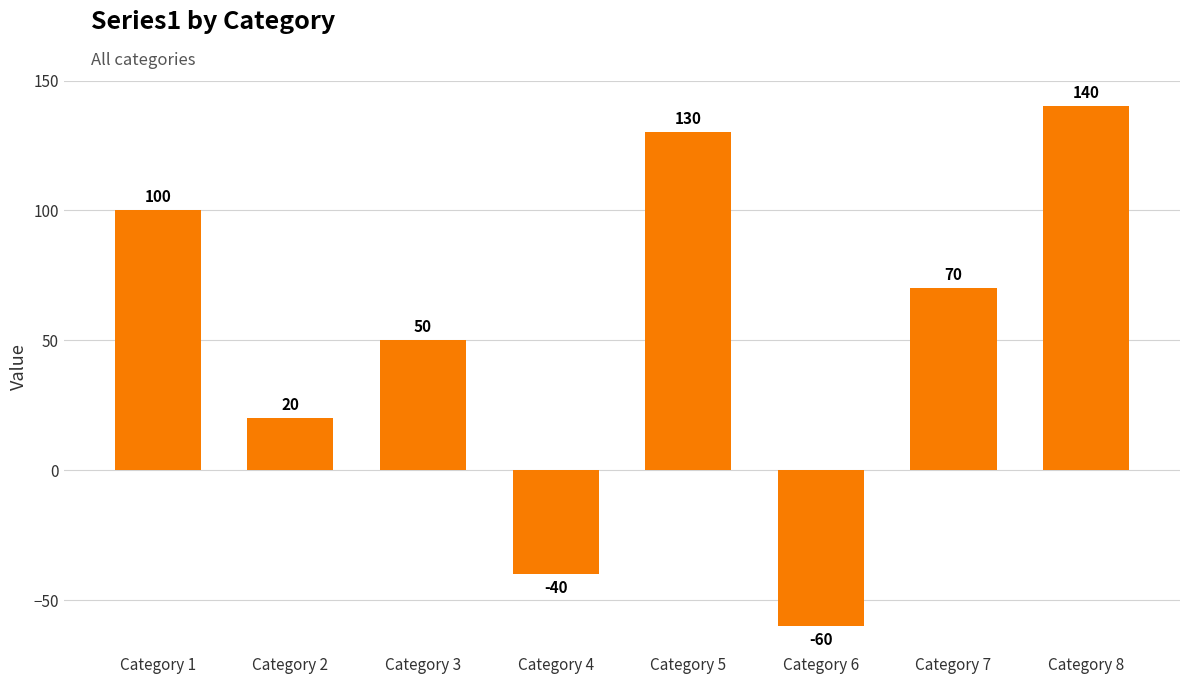

What is the smallest value displayed?

-60